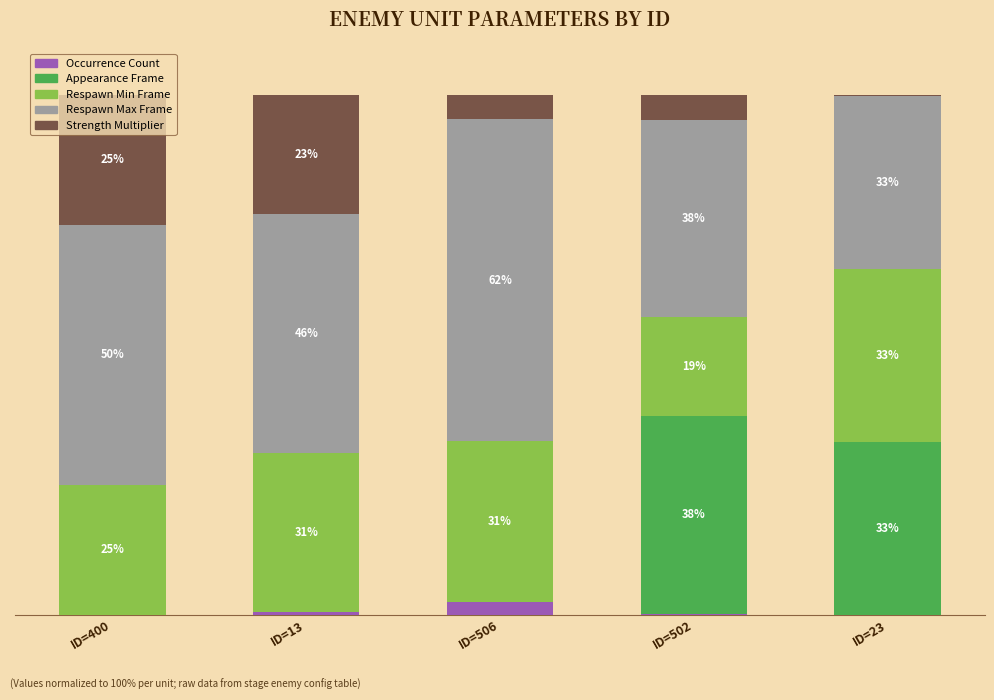

Which category has the highest value in the Occurrence Count series?

ID=506